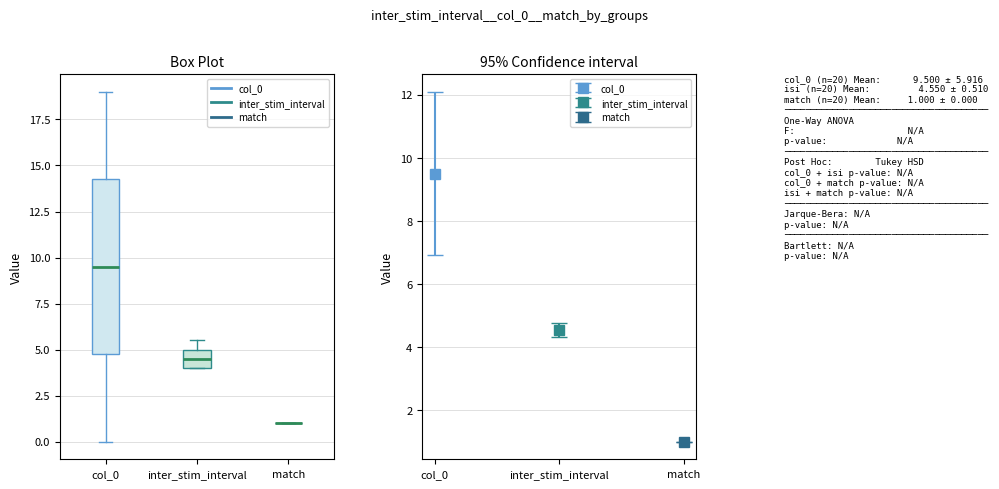

Reading left to right, read every box against the y-axis: the position of its median line, the range the box covers, and the ends of its whiskers. The values are not printed on the chart, so give them approximately, as read against the axis.

col_0: median 9.5, box 5.0 to 14.5, whiskers 0.0 to 19.0
inter_stim_interval: median 4.5, box 4.0 to 5.0, whiskers 4.0 to 5.5
match: box collapsed to a line at 1.0, whiskers 1.0 to 1.0